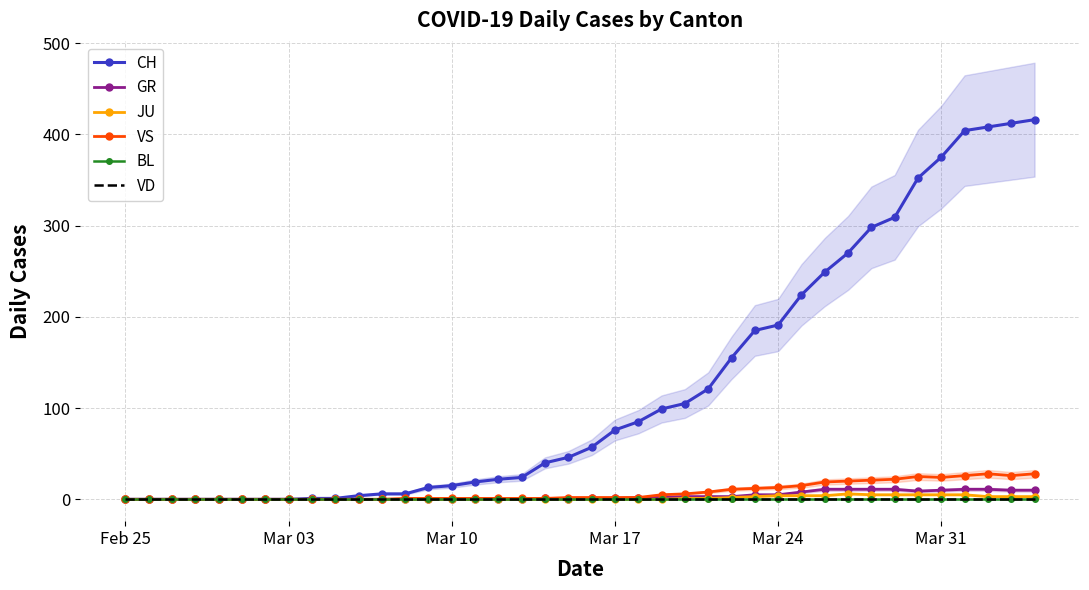

What is the difference between the maximum and minimum values in the CH series?

416